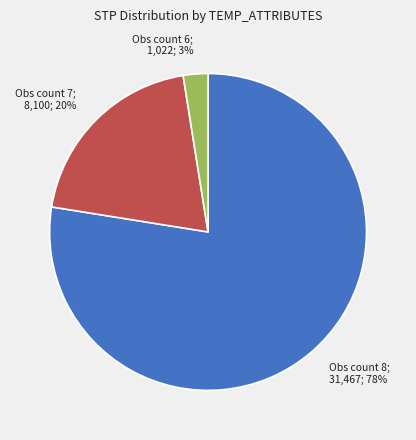

Do Obs count 6; 1,022; 3% and Obs count 7; 8,100; 20% together represent more than half of the pie?

No